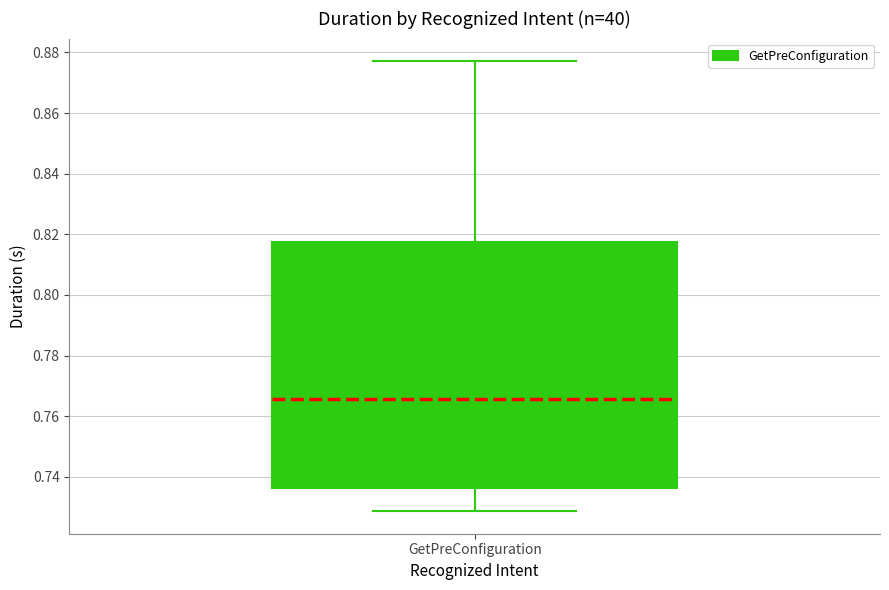

Read this box plot against the y-axis: the position of the median line, the range covered by the box, and the ends of both whiskers. The values are not printed on the chart, so give them approximately, as read against the axis.

median 0.766, box 0.736 to 0.818, whiskers 0.728 to 0.878